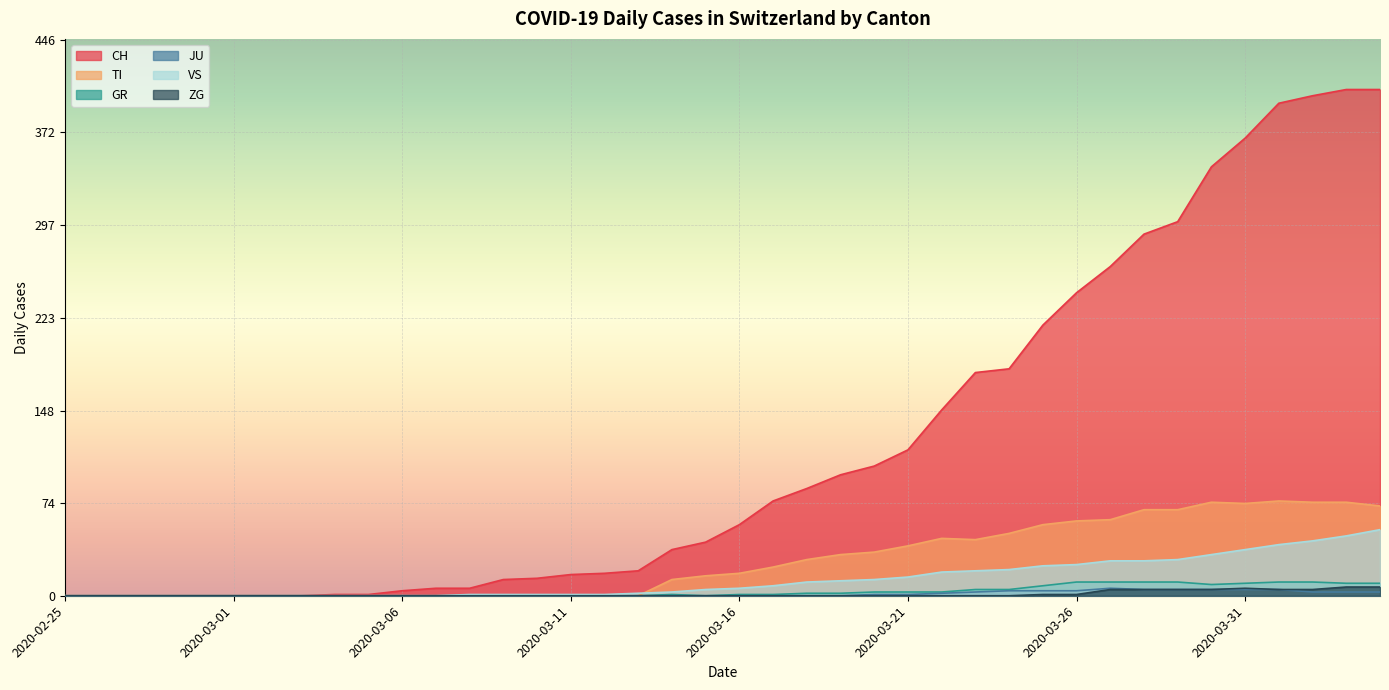

True or false: TI has a value of 43 at 2020-02-26.

False